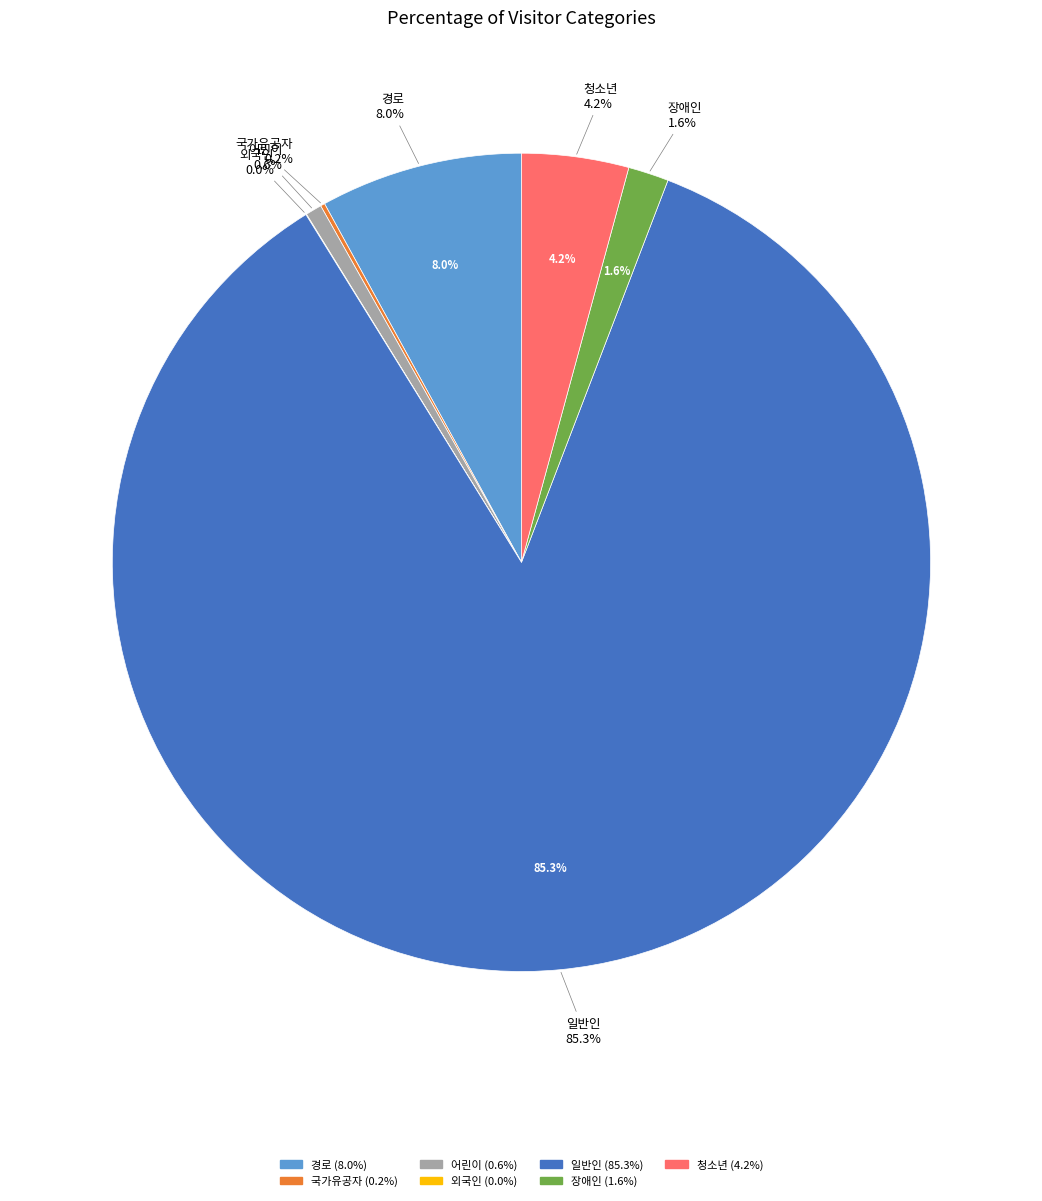

The 어린이 slice represents 11% of the pie. True or false?

False